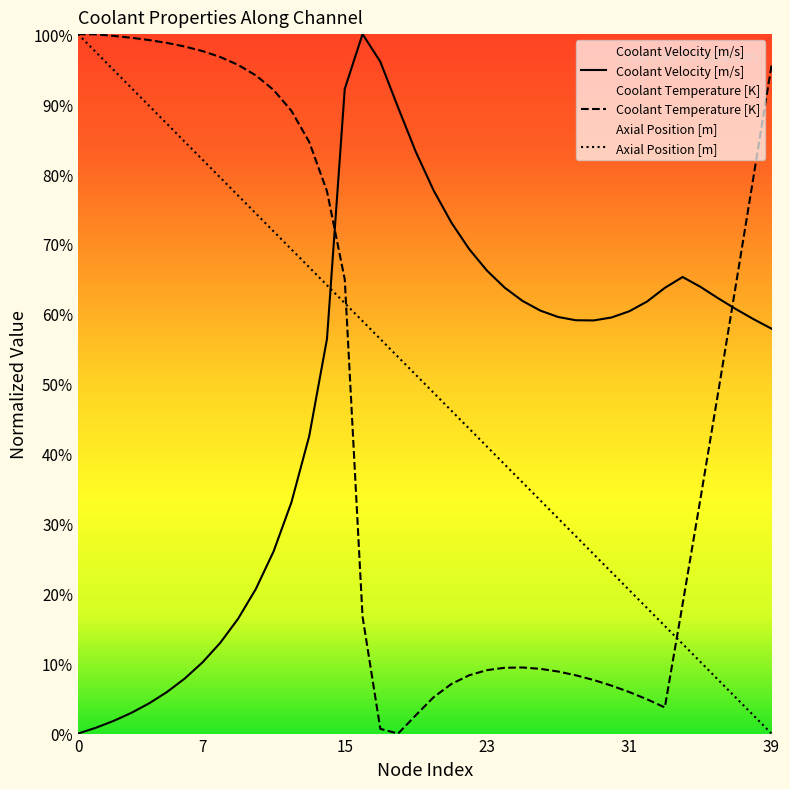

Where is Axial Position [m] nearest to the value 0?

39